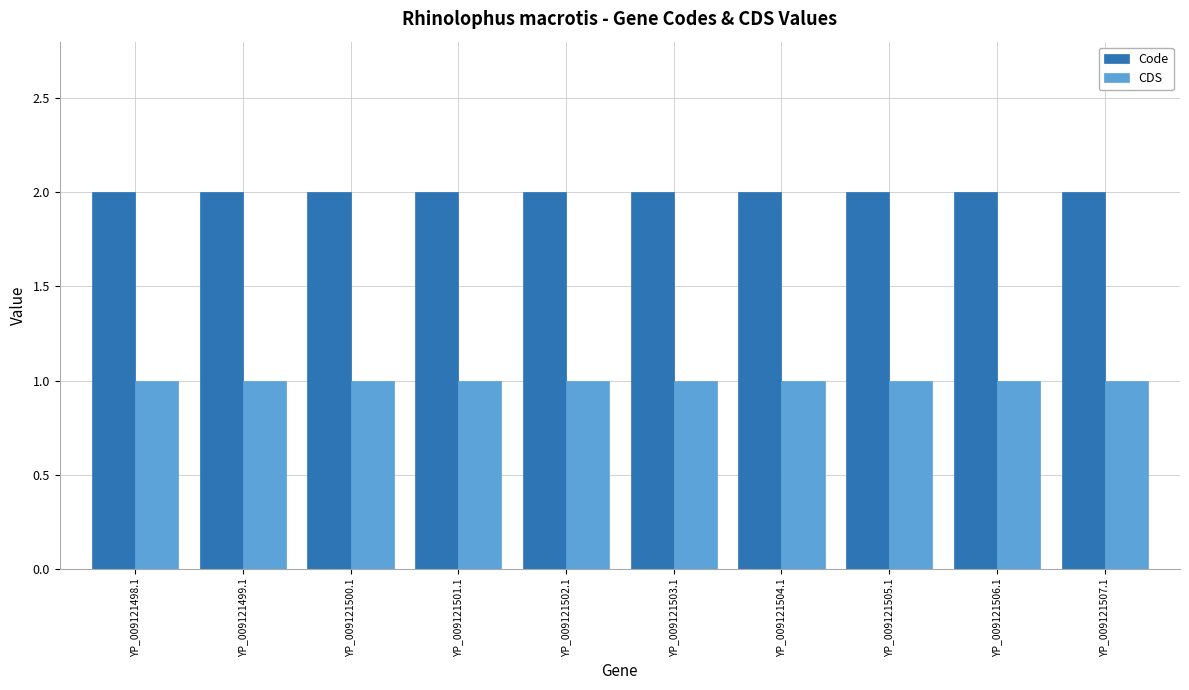

What position from the left is YP_009121506.1?

9